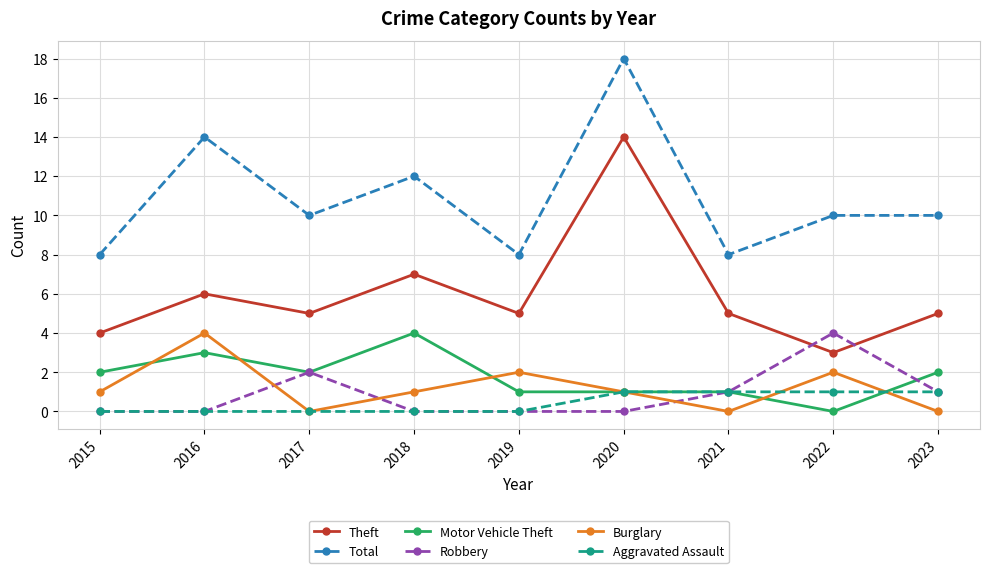

Reading left to right, list all the values displayed in this chart.

Theft: 2015=4	2016=6	2017=5	2018=7	2019=5	2020=14	2021=5	2022=3	2023=5
Total: 2015=8	2016=14	2017=10	2018=12	2019=8	2020=18	2021=8	2022=10	2023=10
Motor Vehicle Theft: 2015=2	2016=3	2017=2	2018=4	2019=1	2020=1	2021=1	2022=0	2023=2
Robbery: 2015=0	2016=0	2017=2	2018=0	2019=0	2020=0	2021=1	2022=4	2023=1
Burglary: 2015=1	2016=4	2017=0	2018=1	2019=2	2020=1	2021=0	2022=2	2023=0
Aggravated Assault: 2015=0	2016=0	2017=0	2018=0	2019=0	2020=1	2021=1	2022=1	2023=1